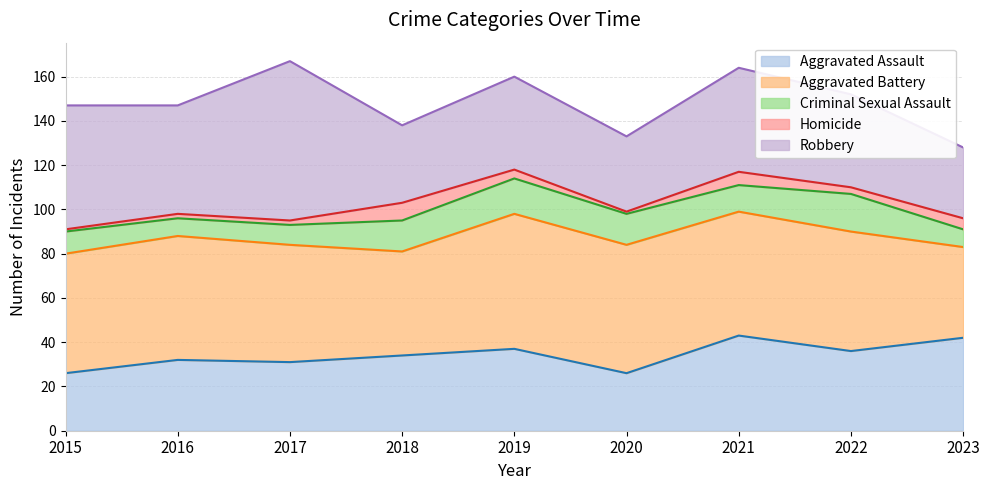

Reading left to right, transcribe all the data shown in this chart.

Aggravated Assault: 2015=26	2016=32	2017=31	2018=34	2019=37	2020=26	2021=43	2022=36	2023=42
Aggravated Battery: 2015=54	2016=56	2017=53	2018=47	2019=61	2020=58	2021=56	2022=54	2023=41
Criminal Sexual Assault: 2015=10	2016=8	2017=9	2018=14	2019=16	2020=14	2021=12	2022=17	2023=8
Homicide: 2015=1	2016=2	2017=2	2018=8	2019=4	2020=1	2021=6	2022=3	2023=5
Robbery: 2015=56	2016=49	2017=72	2018=35	2019=42	2020=34	2021=47	2022=42	2023=32